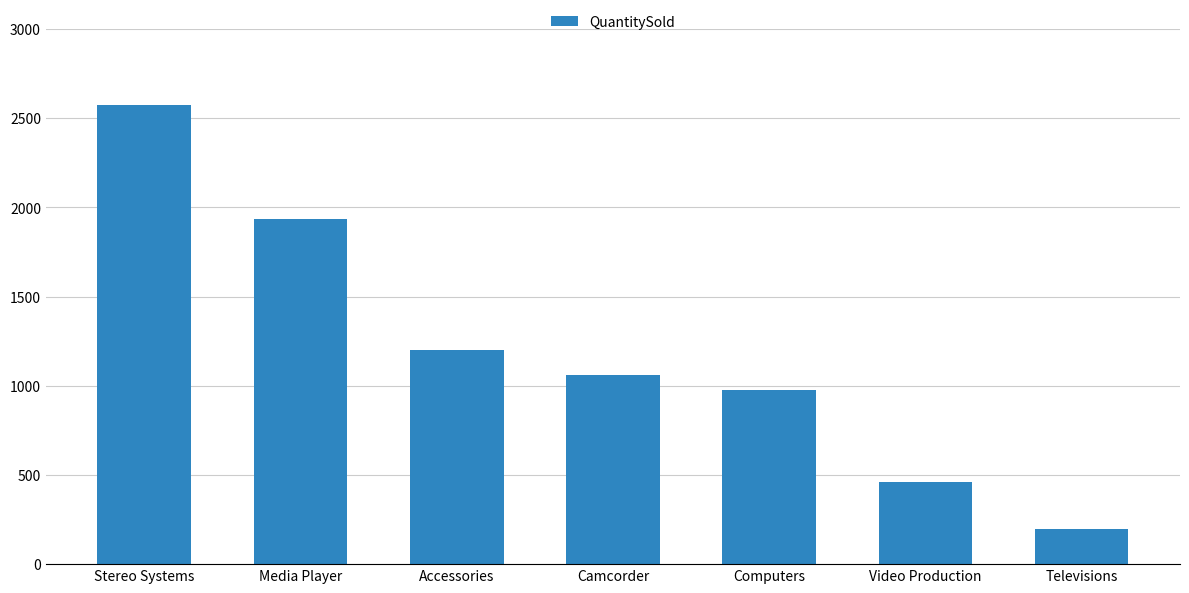

What is the maximum value shown in the chart?

2572